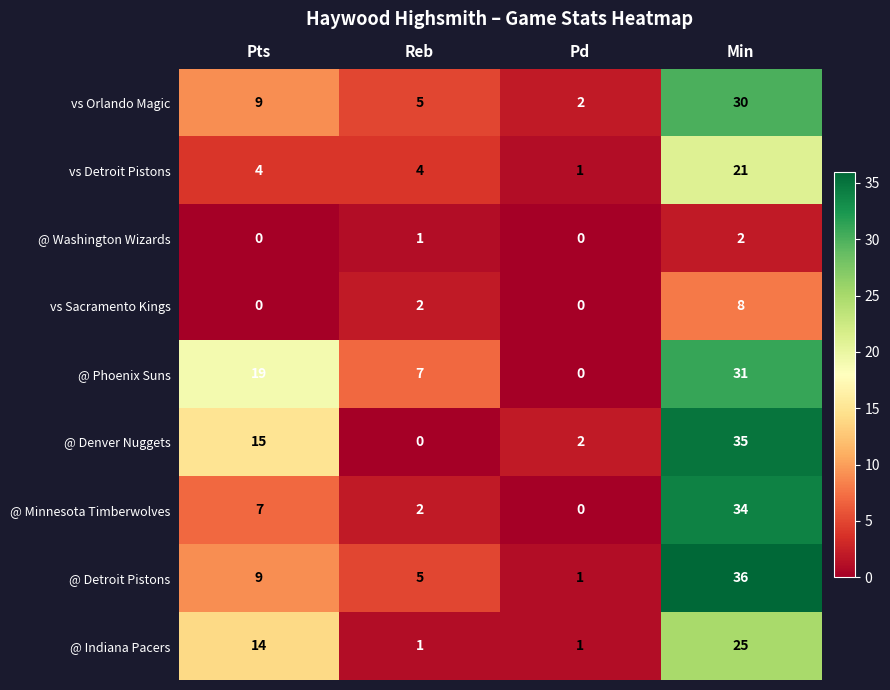

What is the total value across all series at Pts?

77